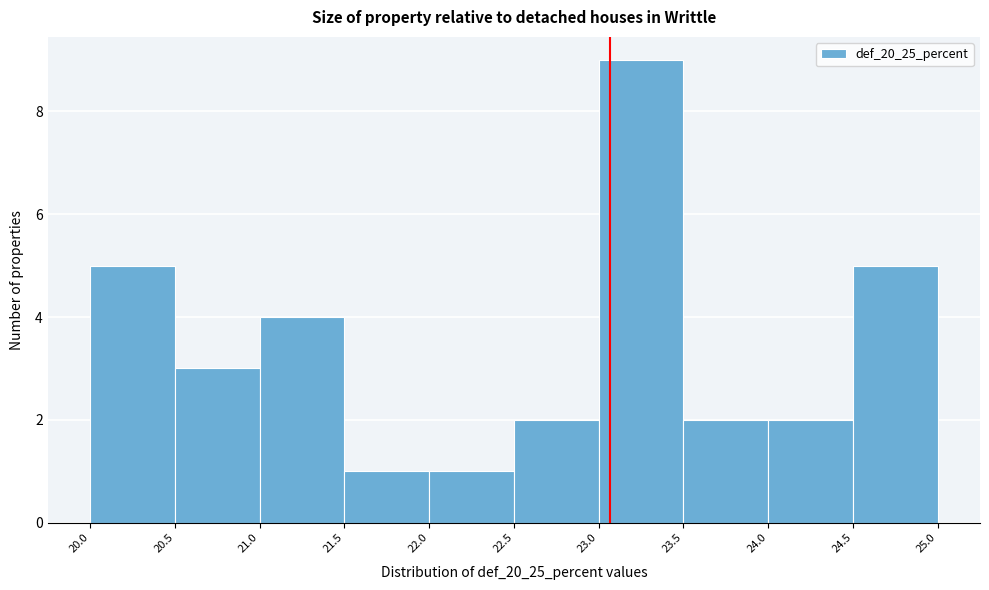

How tall is the bar that spans 22.0 to 22.5 on the x-axis? The values are not printed on the chart, so give them approximately, as read against the axis.

1